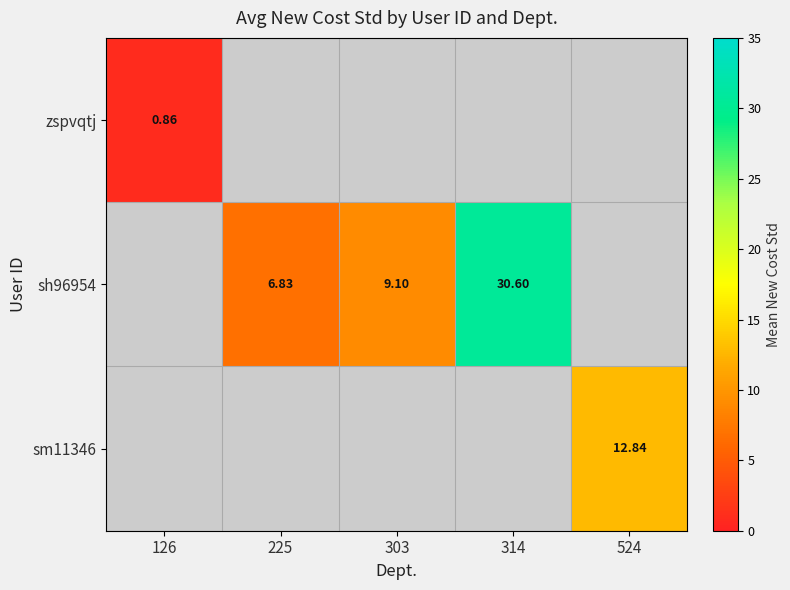

Is the value of sm11346 at 314 greater than the value of zspvqtj at 303?

No